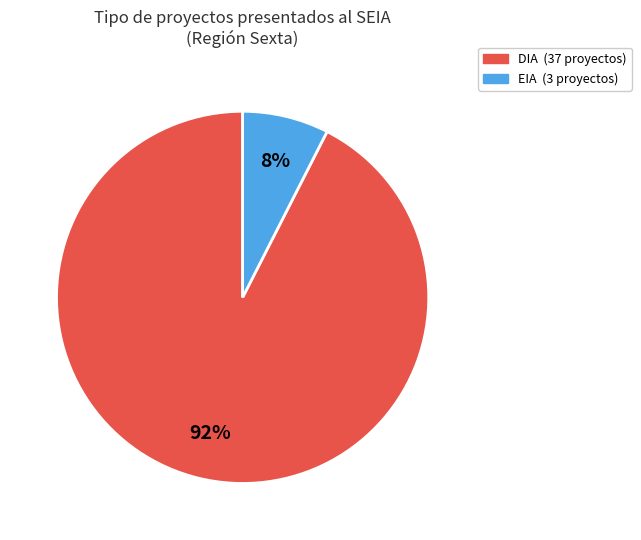

How many segments does this pie chart have?

2